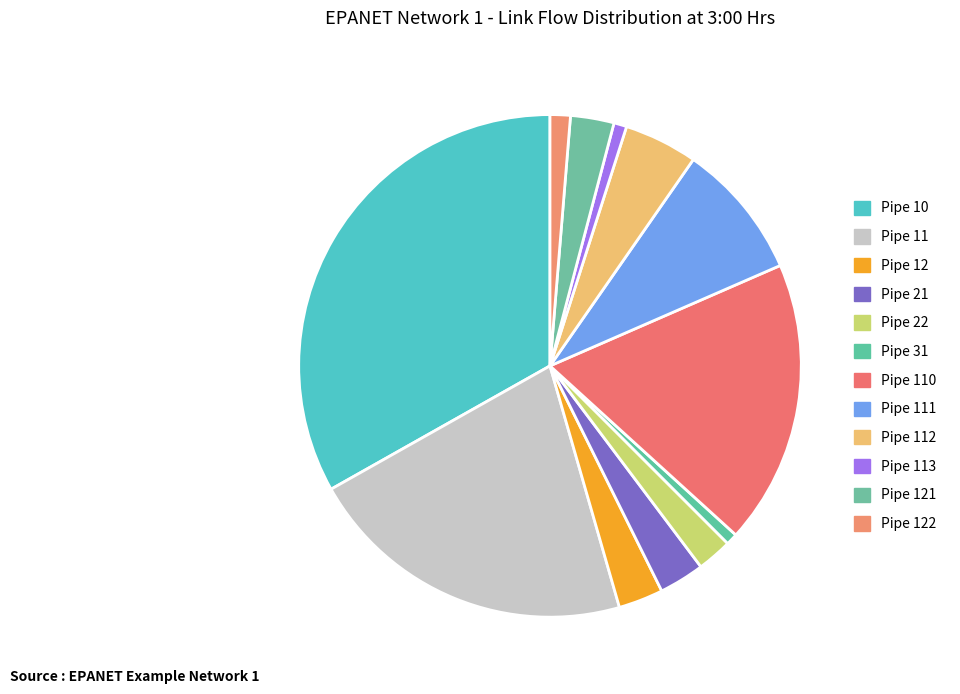

Is there a majority slice in this chart?

No